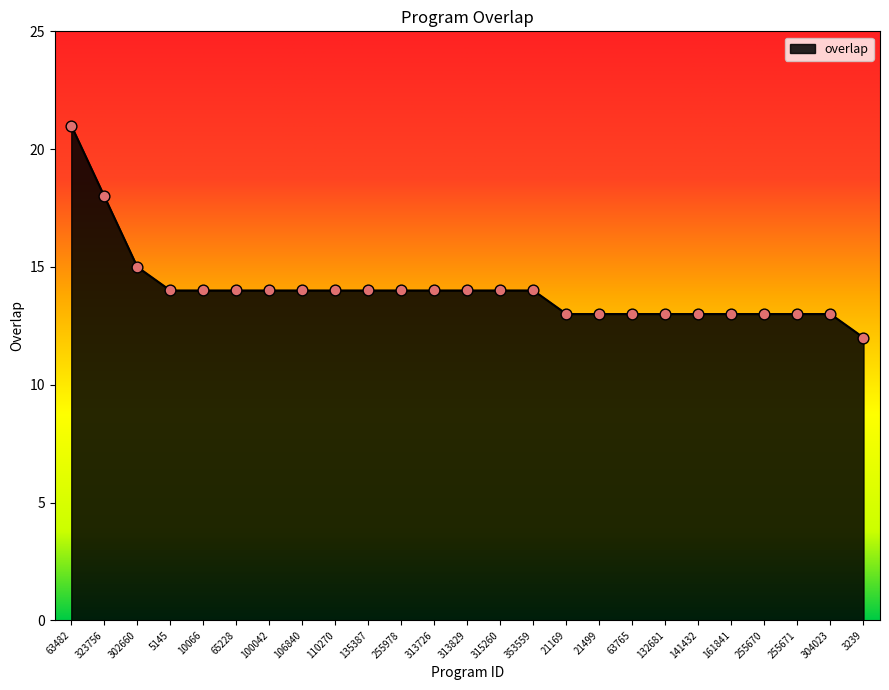

Approximately how many times larger is the value at 110270 compared to 21499?

1.1